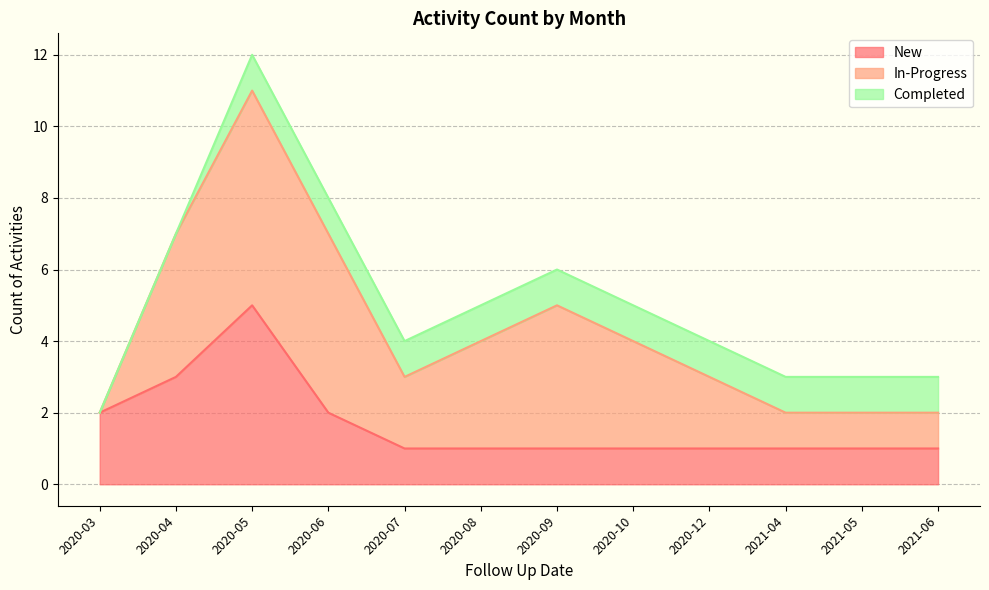

Does the chart display data point markers on the line(s)?

No